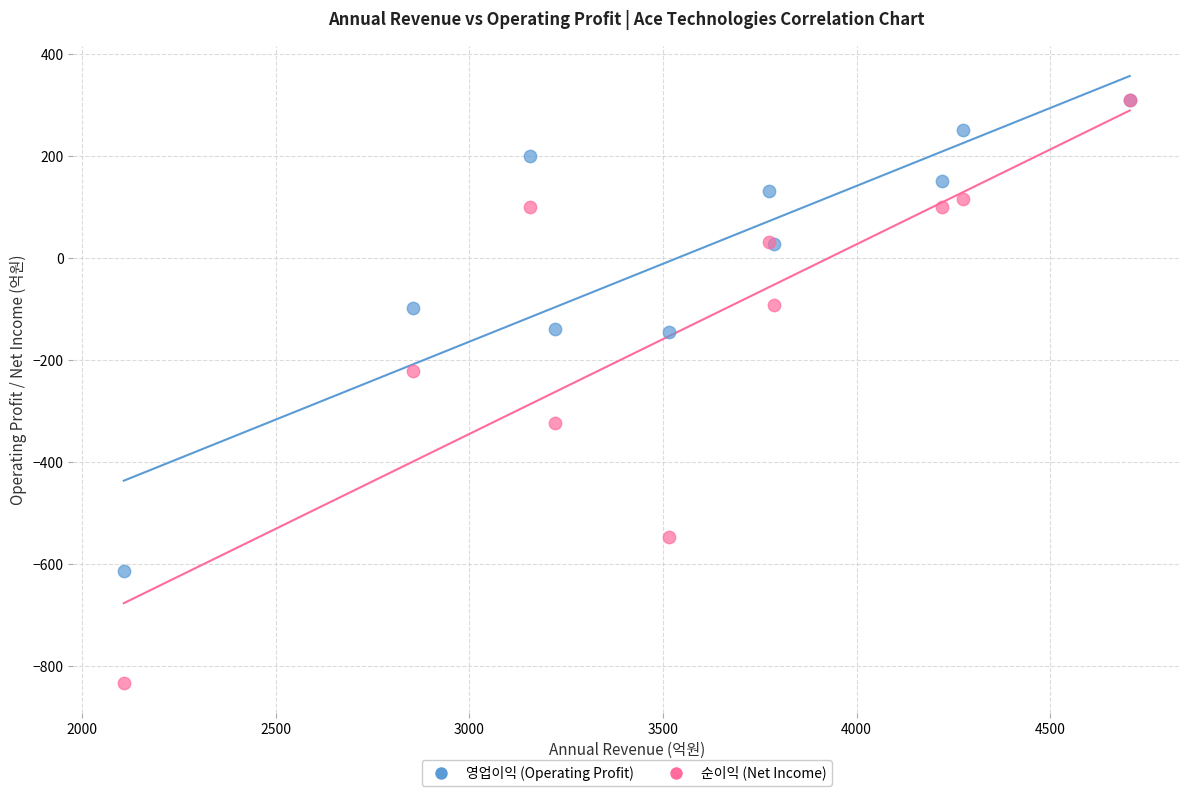

In the 순이익 (Net Income) series, what Y value is closest to -261?

-222.2